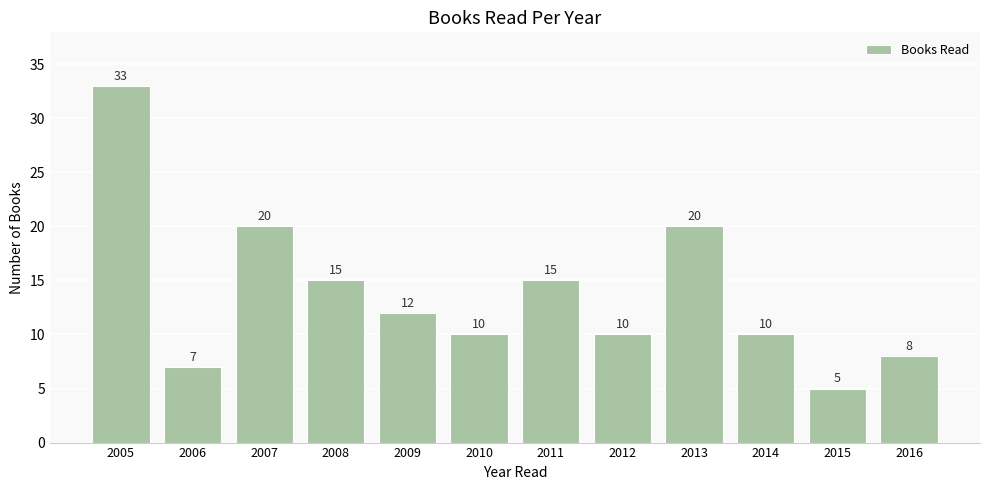

Reading left to right, extract all data points from this chart.

2005=33	2006=7	2007=20	2008=15	2009=12	2010=10	2011=15	2012=10	2013=20	2014=10	2015=5	2016=8